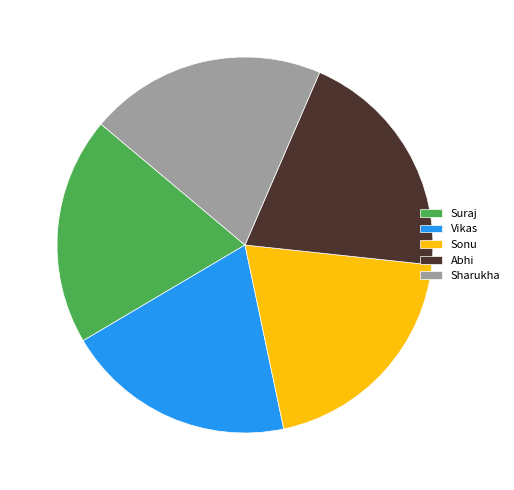

How many slices are in this pie chart?

5